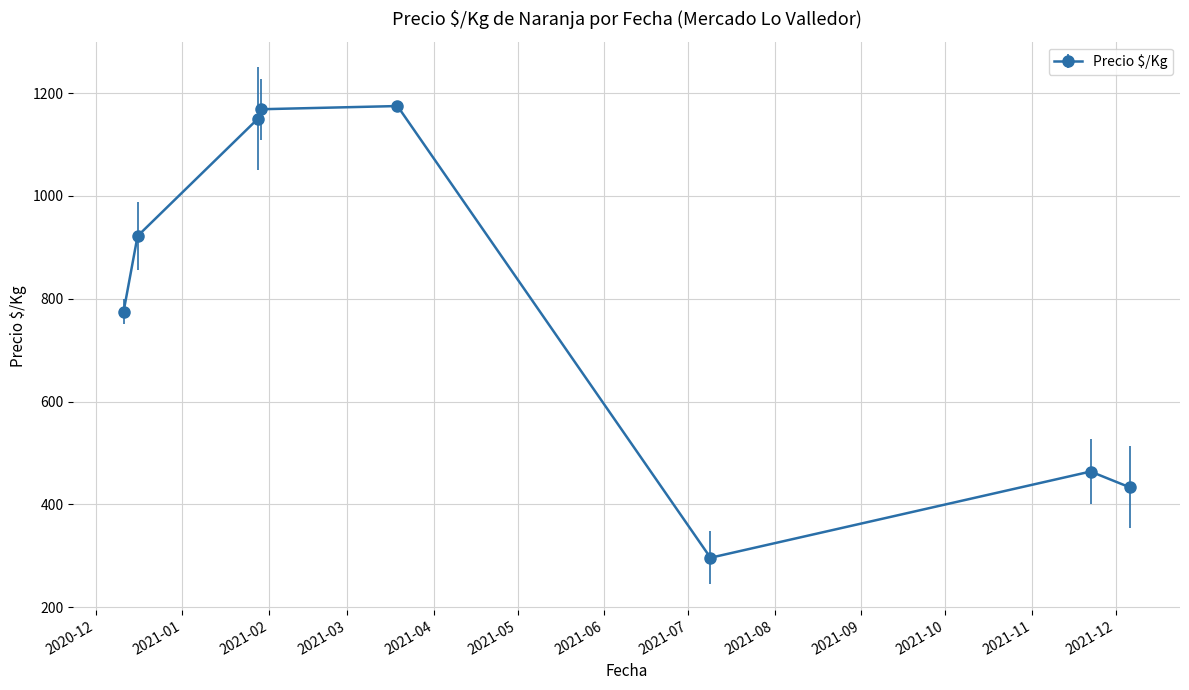

What is the value of the 5th point from the left?

1175.0